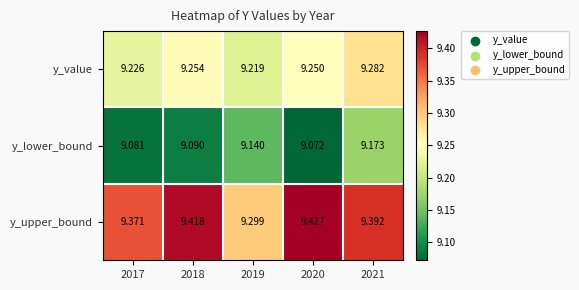

At how many categories does at least one series exceed 9?

5